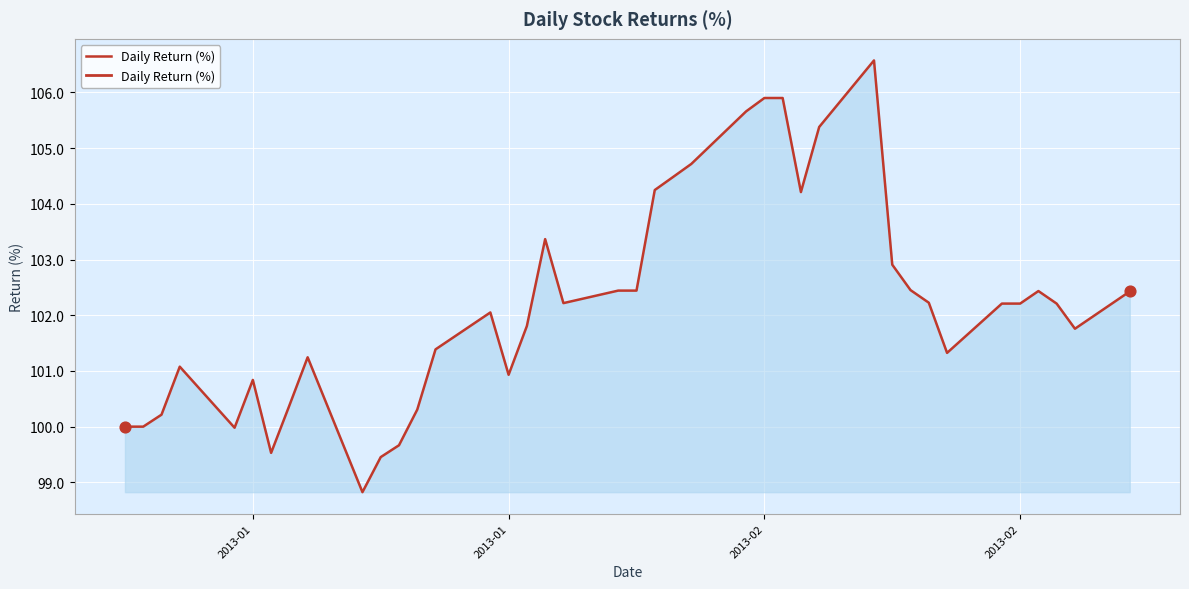

How many lines are shown in the chart?

1